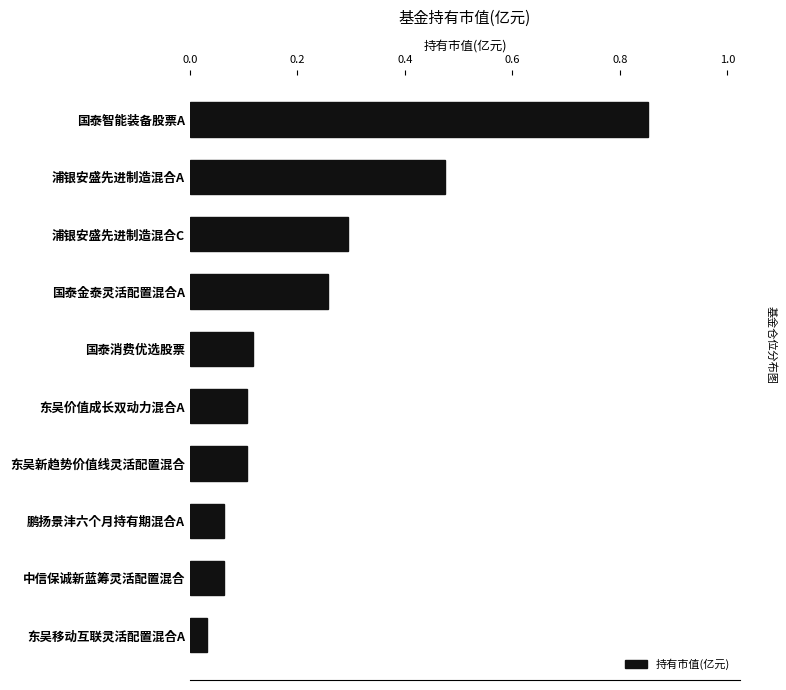

Which has a higher value, 浦银安盛先进制造混合A or 鹏扬景沣六个月持有期混合A?

浦银安盛先进制造混合A